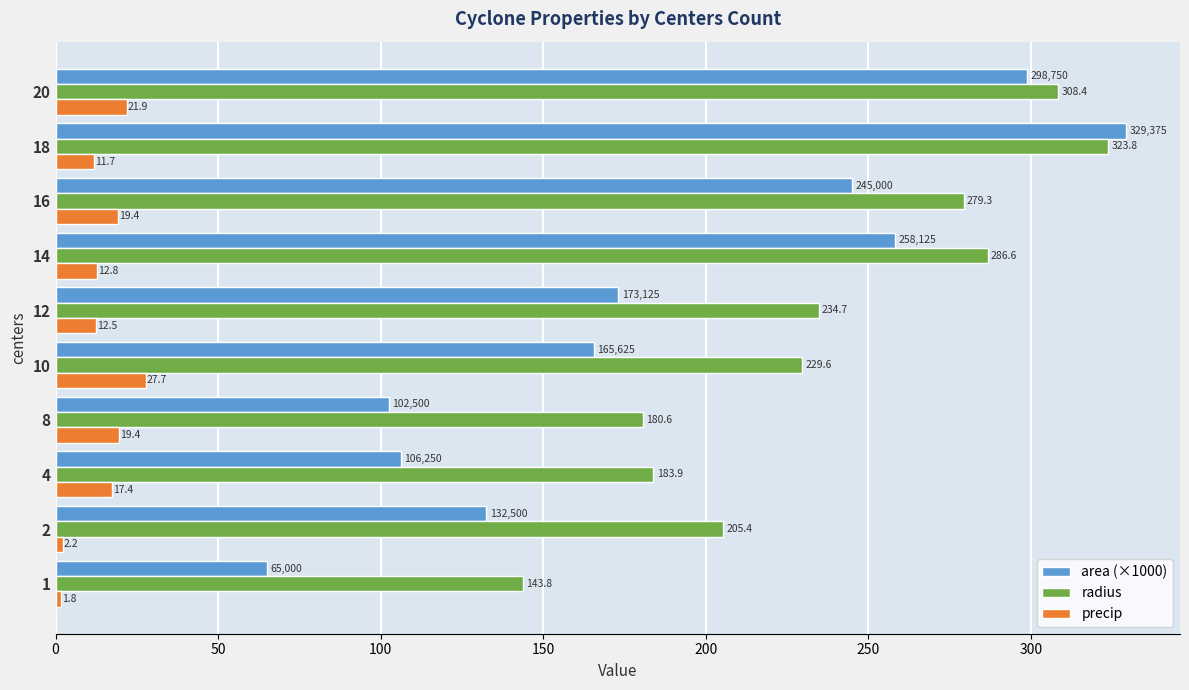

Is it true that precip equals 27.7 at 10?

True